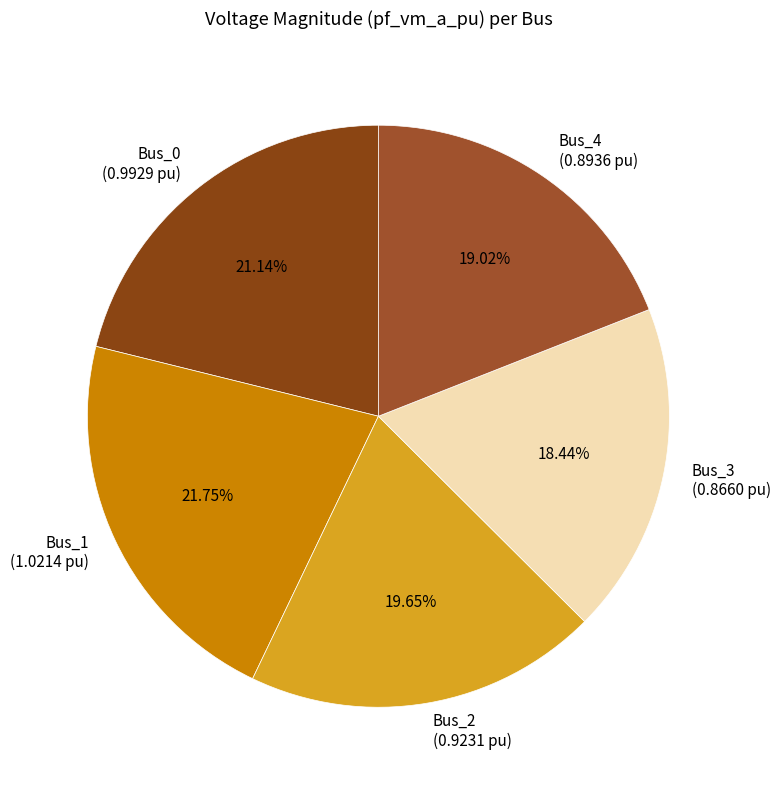

Which has a higher value, Bus_4 or Bus_3?

Bus_4